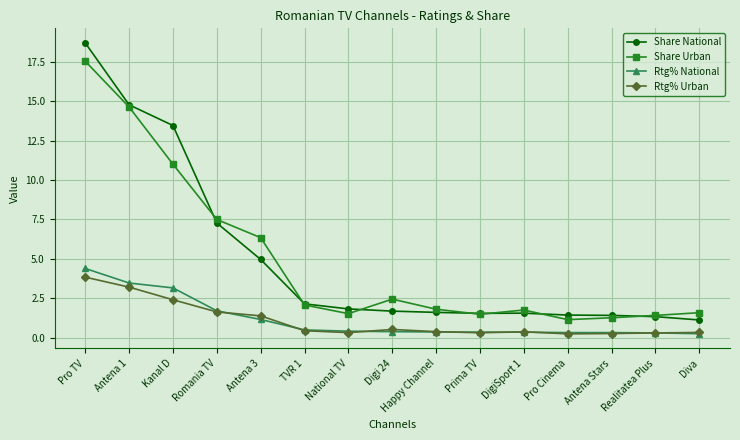

Which series has the largest range (max minus min)?

Share National